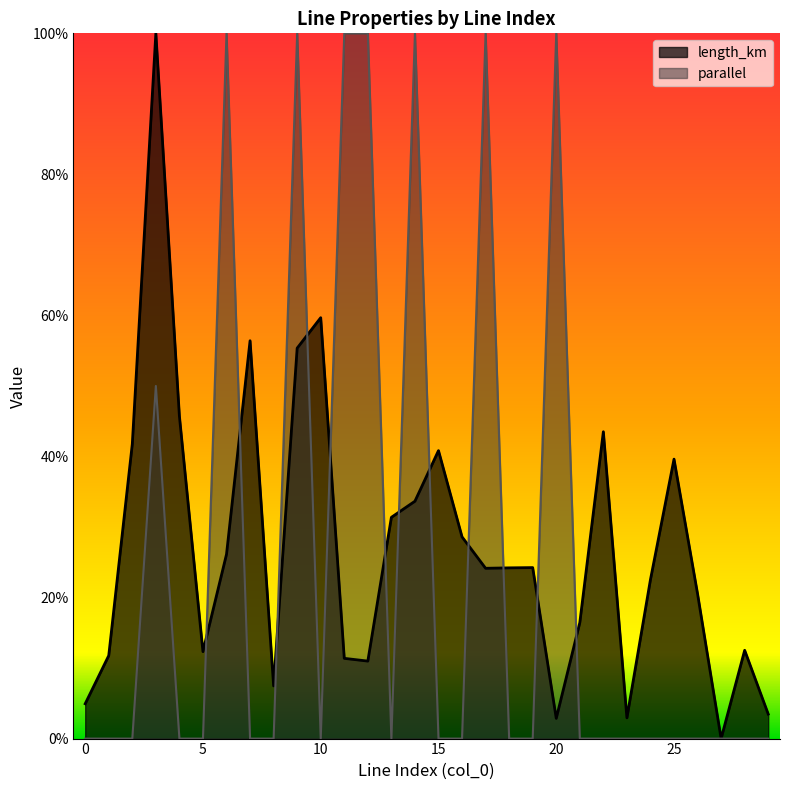

In length_km, how many points are lower than both neighbors (excluding endpoints)?

7